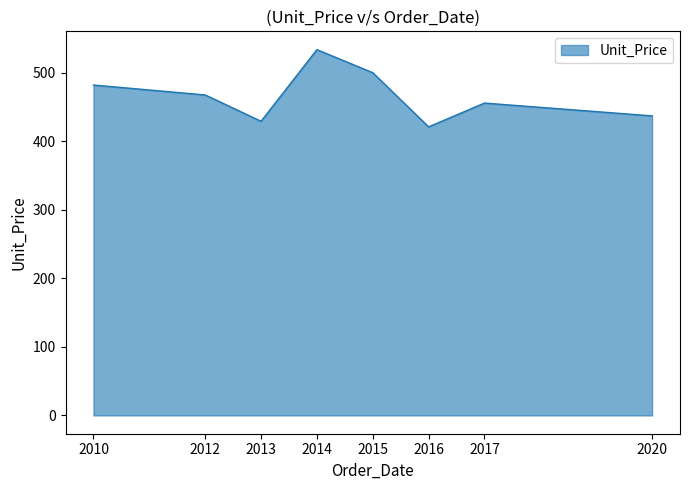

The value at 2020 is 437.2. True or false?

True